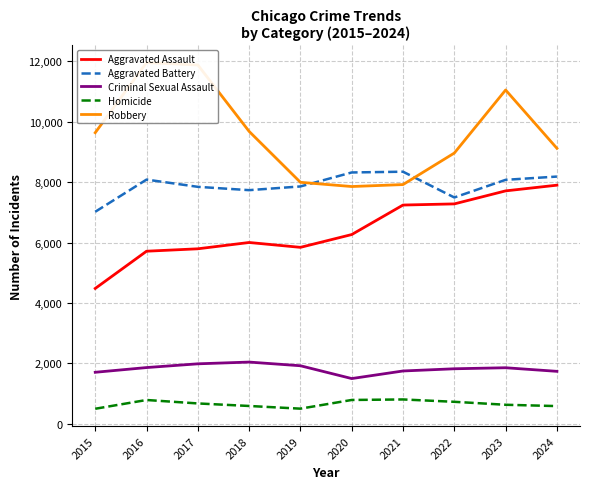

Reading right to left, list all the values displayed in this chart.

Aggravated Assault: 7900	7711	7280	7242	6265	5841	6002	5793	5713	4480
Aggravated Battery: 8185	8077	7493	8346	8321	7858	7735	7845	8085	7019
Criminal Sexual Assault: 1735	1854	1820	1747	1496	1920	2042	1984	1860	1704
Homicide: 584	628	726	804	787	499	588	672	786	496
Robbery: 9121	11052	8964	7920	7855	7995	9681	11880	11960	9638